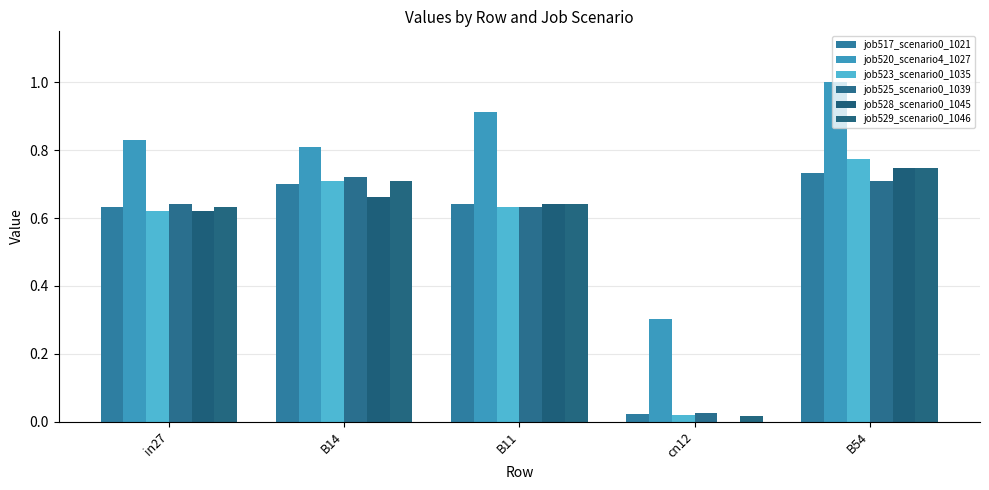

How many groups of bars are there?

5